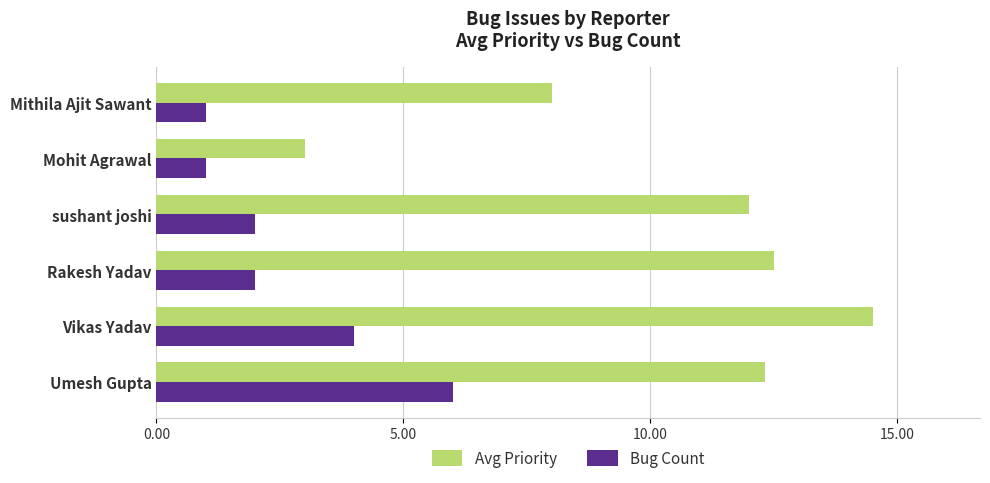

What is the difference between the highest and lowest values at Umesh Gupta?

6.3